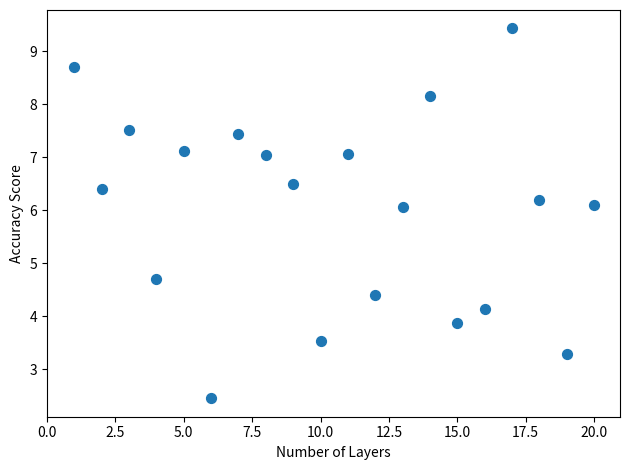

What Y value in the scatter plot is closest to 5?

4.7